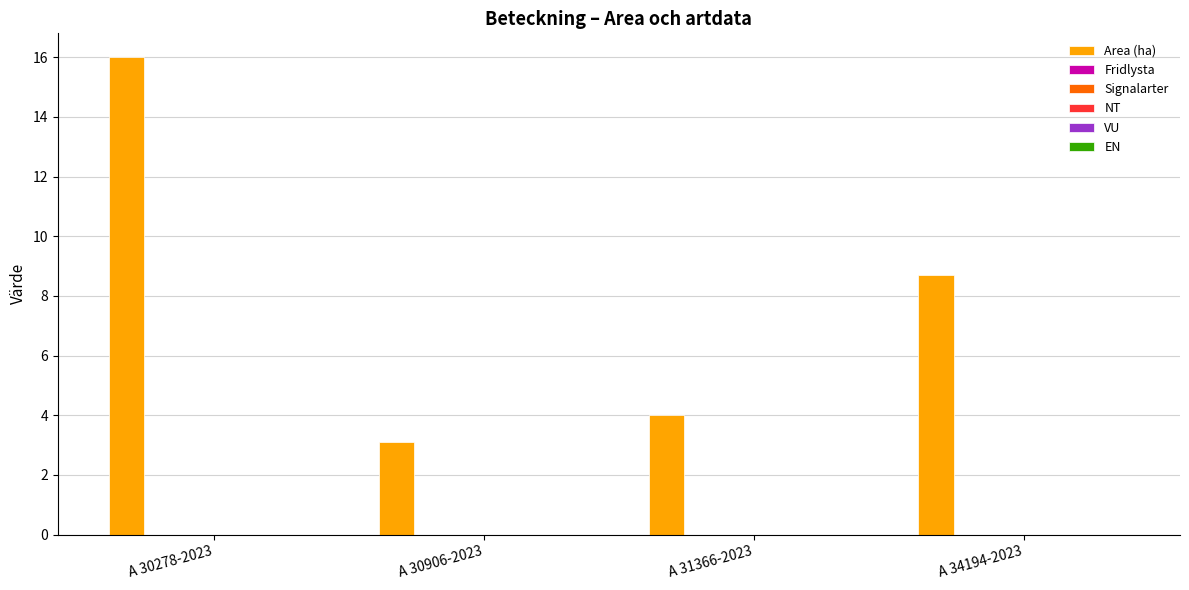

What is the value of the 4th bar from the left?

8.7